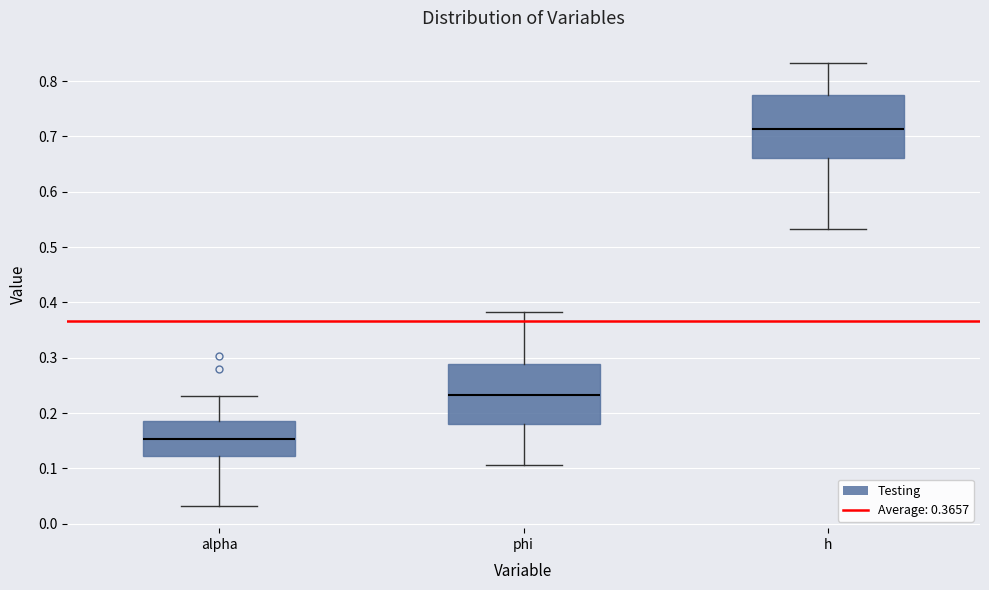

Reading left to right, read every box against the y-axis: the position of its median line, the range the box covers, and the ends of its whiskers. The values are not printed on the chart, so give them approximately, as read against the axis.

alpha: median 0.15, box 0.12 to 0.19, whiskers 0.03 to 0.23
phi: median 0.23, box 0.18 to 0.29, whiskers 0.11 to 0.38
h: median 0.71, box 0.66 to 0.77, whiskers 0.53 to 0.83